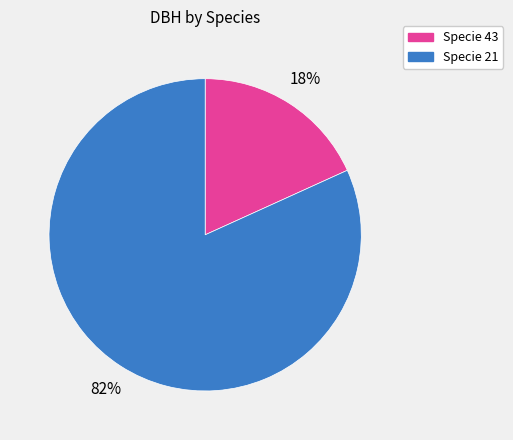

Is there a majority slice in this chart?

Yes